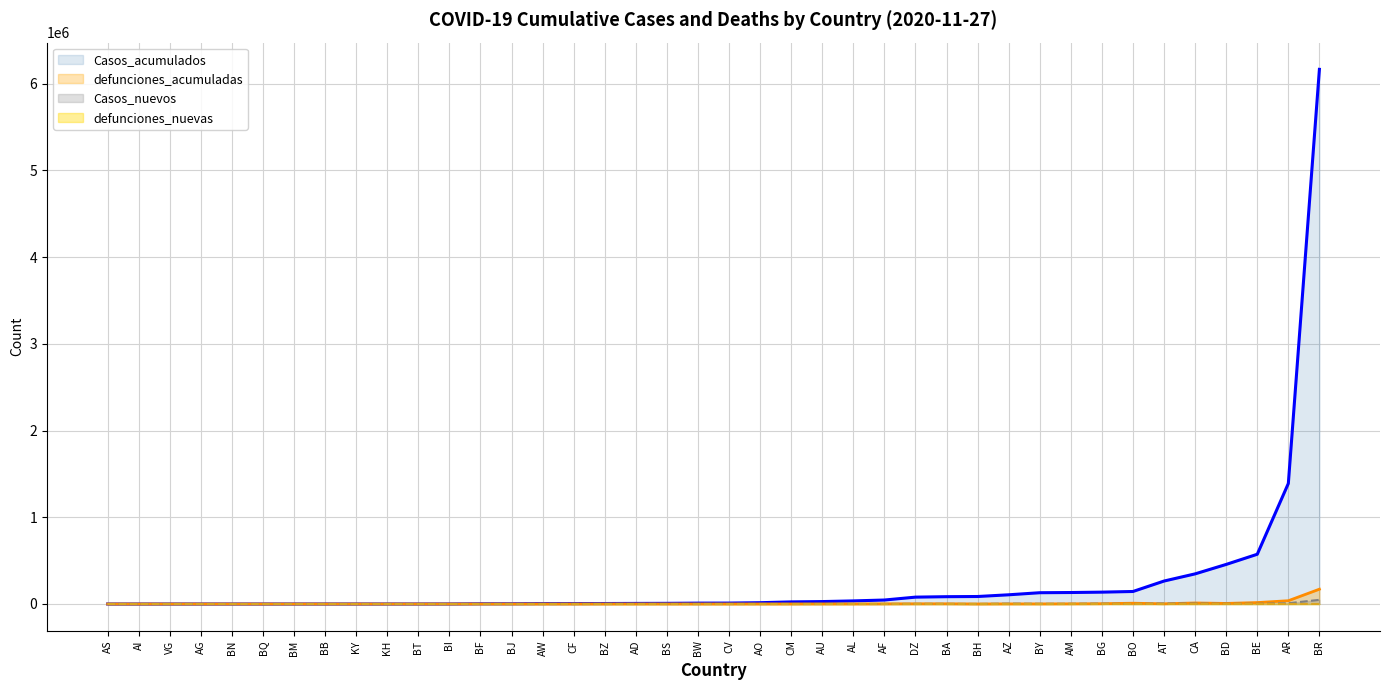

Which series changed the most between BE and KH?

Casos_acumulados